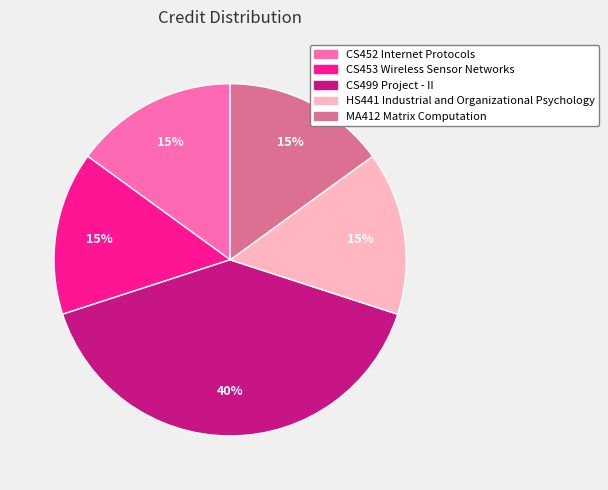

What percentage is the CS453 Wireless Sensor Networks slice, to the nearest percent?

15%